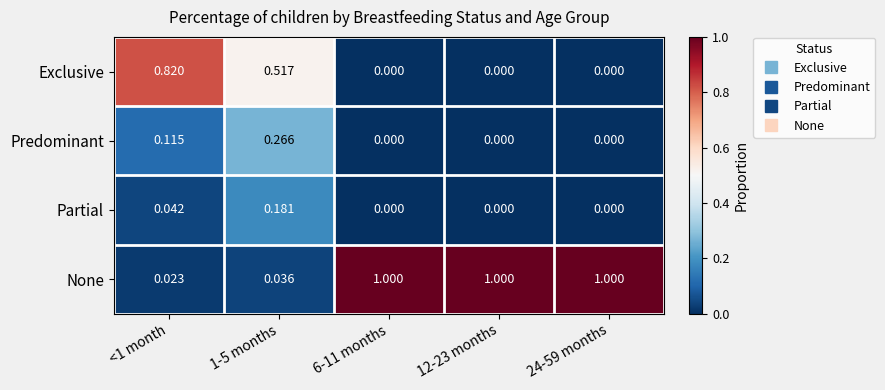

Which series changed the most between <1 month and 6-11 months?

None